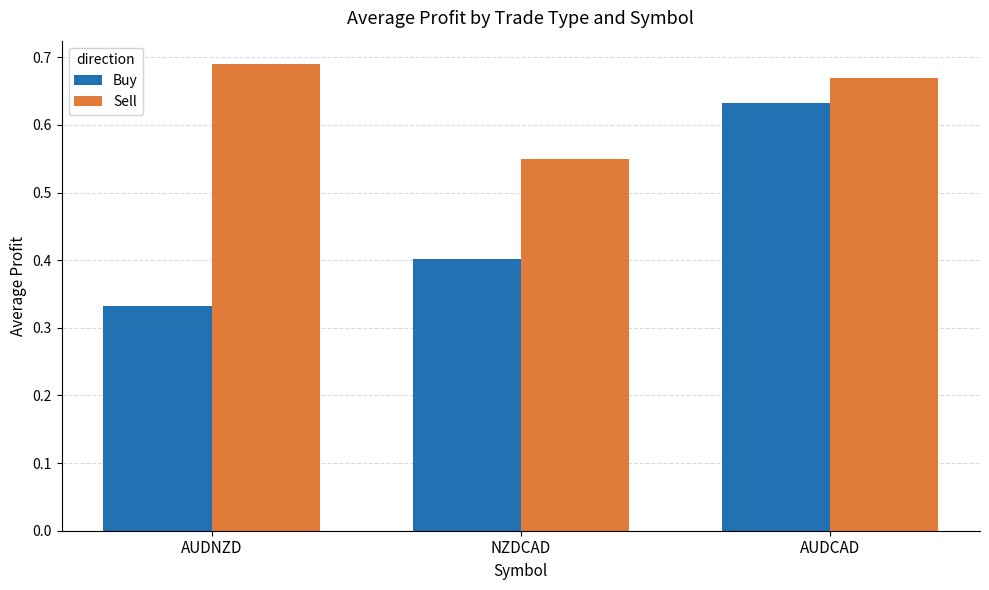

Count the Buy values in the range 0 to 1.

3